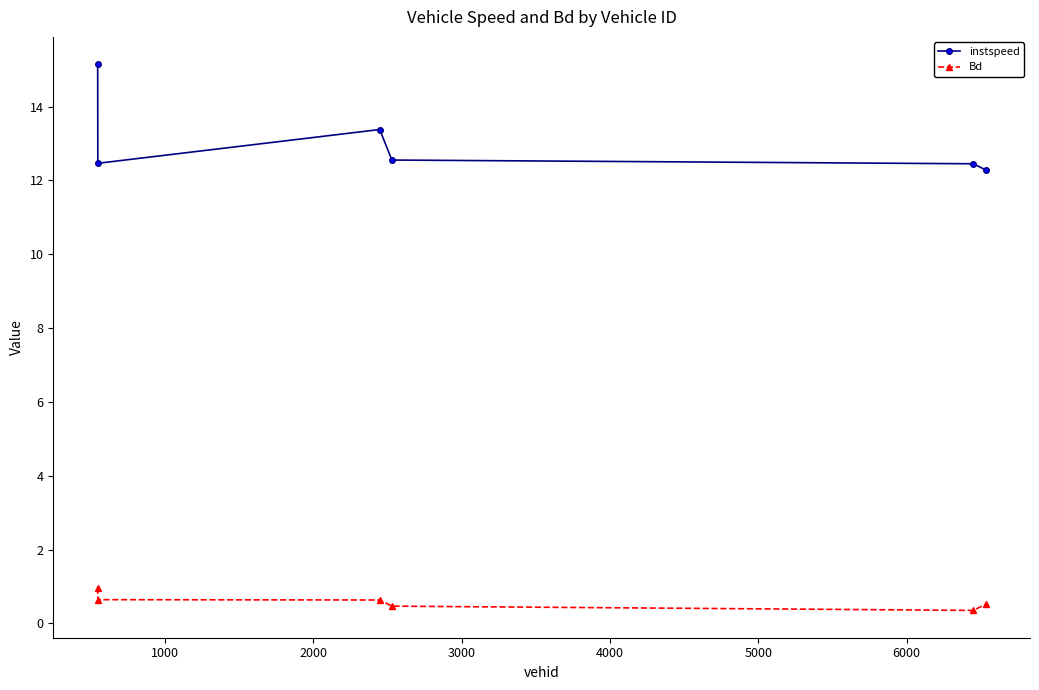

True or false: Bd and instspeed intersect in this chart.

False